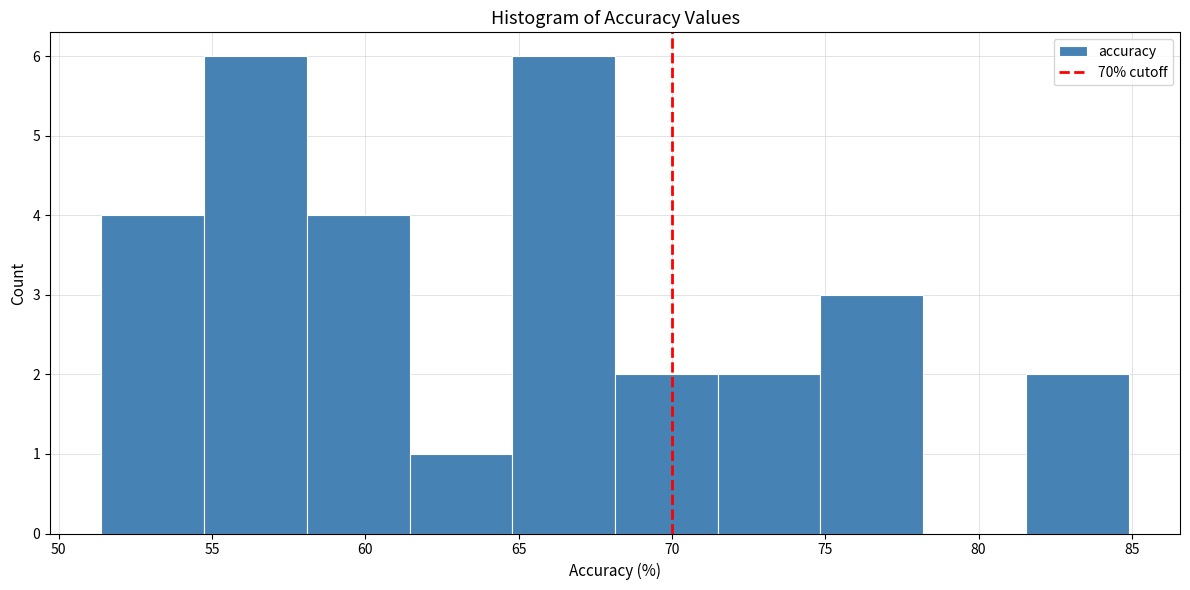

What is the height of the bar covering 65.0 to 68.0 on the x-axis? Neither the bar edges nor the heights are printed on the chart, so give them approximately, as read against the axes.

6